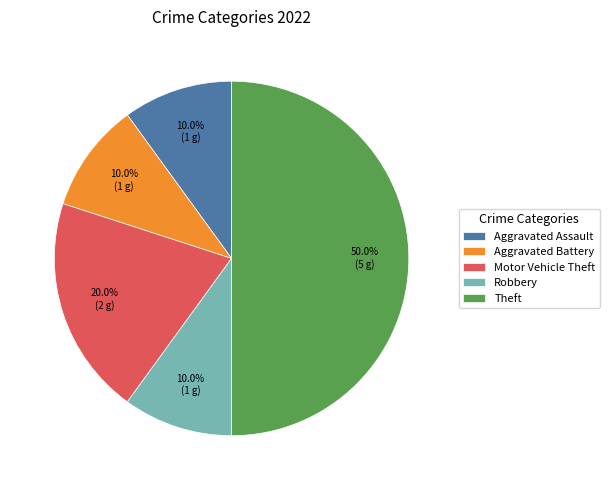

What is the largest slice in the pie chart?

Theft